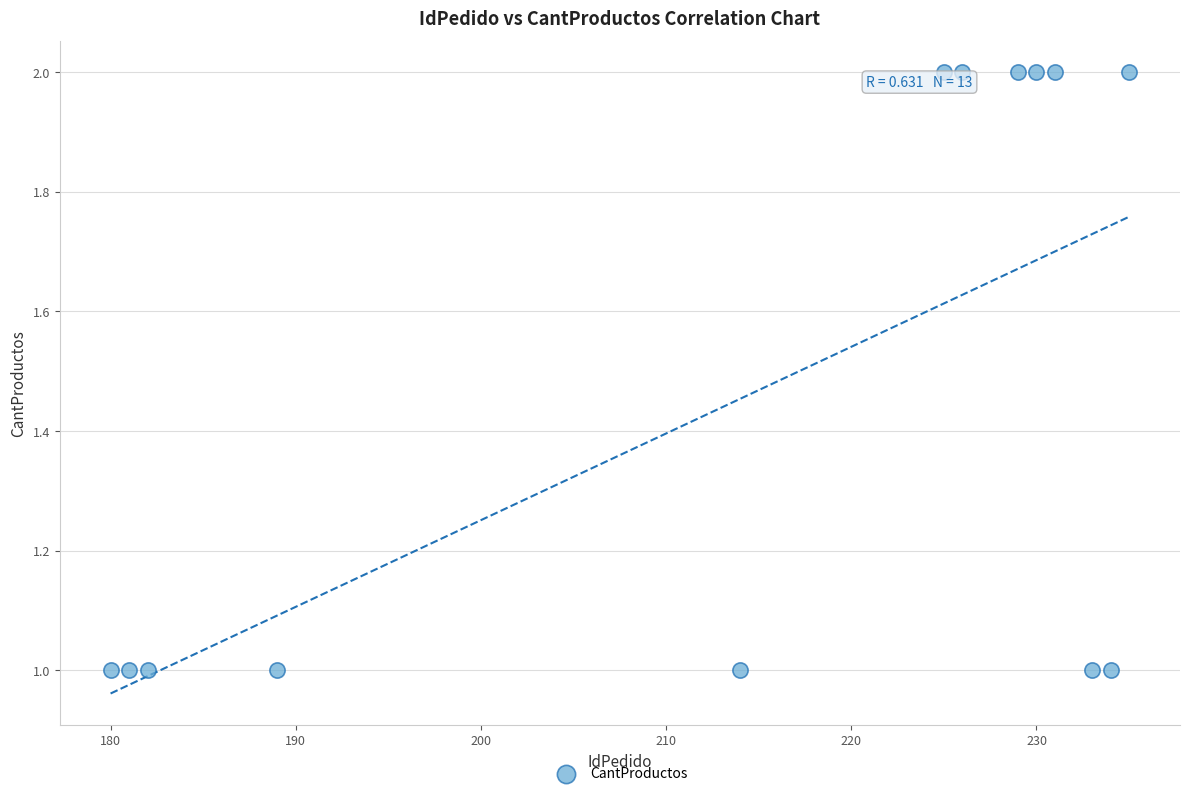

What is the range of X values (max minus min)?

55